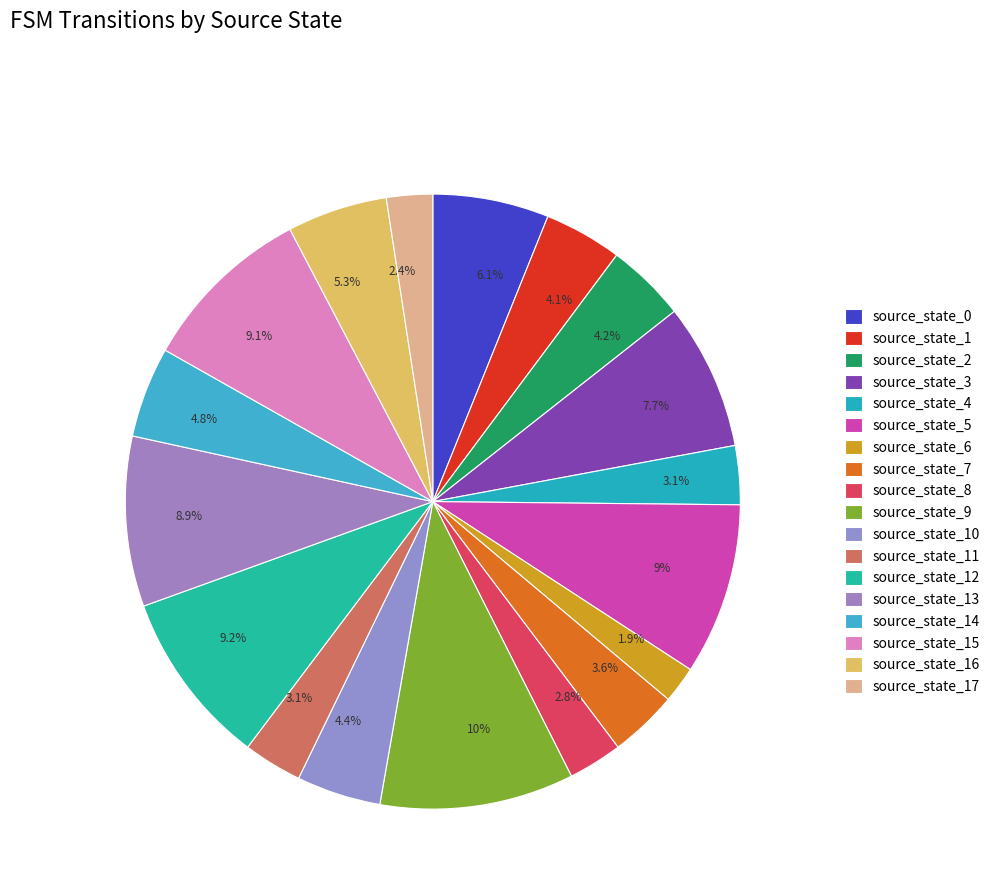

Count the number of slices in the pie.

18